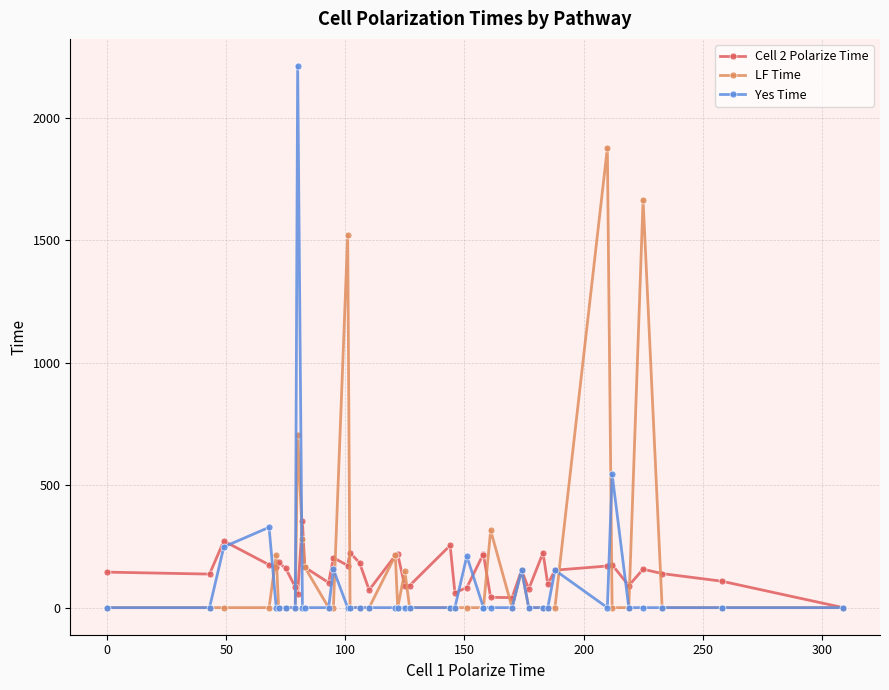

At which category does Cell 2 Polarize Time reach its first local peak?

50